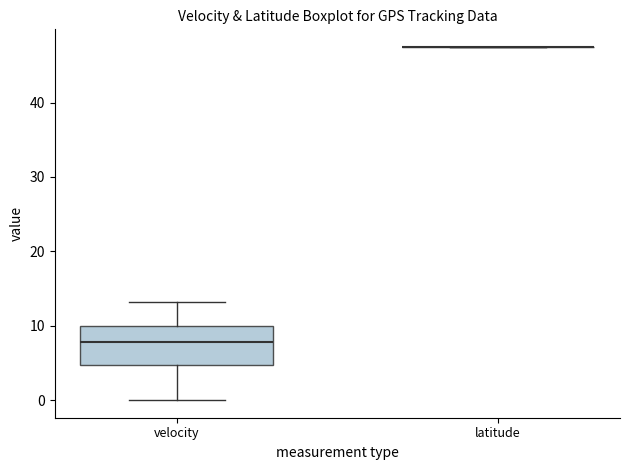

Reading left to right, read every box against the y-axis: the position of its median line, the range the box covers, and the ends of its whiskers. The values are not printed on the chart, so give them approximately, as read against the axis.

velocity: median 8, box 5 to 10, whiskers 0 to 13
latitude: box collapsed to a line at 47, whiskers 47 to 47